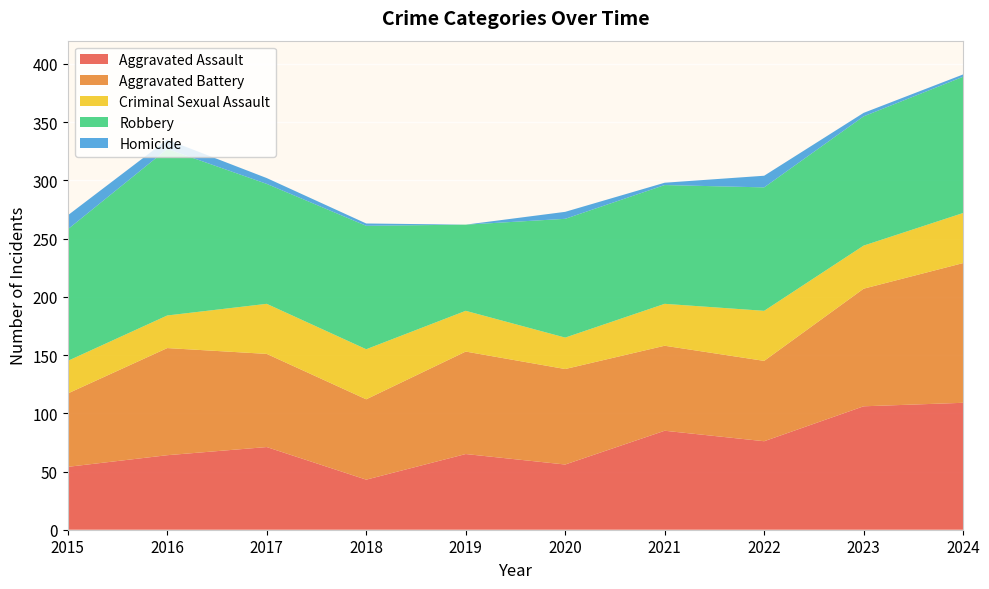

Reading left to right, what are all the values shown in this chart?

Aggravated Assault: 2015=54	2016=64	2017=71	2018=43	2019=65	2020=56	2021=85	2022=76	2023=106	2024=109
Aggravated Battery: 2015=63	2016=92	2017=80	2018=69	2019=88	2020=82	2021=73	2022=69	2023=101	2024=120
Criminal Sexual Assault: 2015=28	2016=28	2017=43	2018=43	2019=35	2020=27	2021=36	2022=43	2023=37	2024=43
Robbery: 2015=113	2016=143	2017=103	2018=106	2019=74	2020=102	2021=102	2022=106	2023=111	2024=117
Homicide: 2015=12	2016=8	2017=5	2018=2	2019=0	2020=6	2021=2	2022=10	2023=3	2024=2